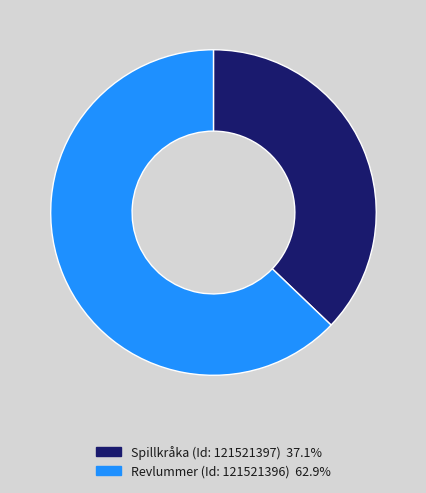

Does any single category account for the majority?

Yes